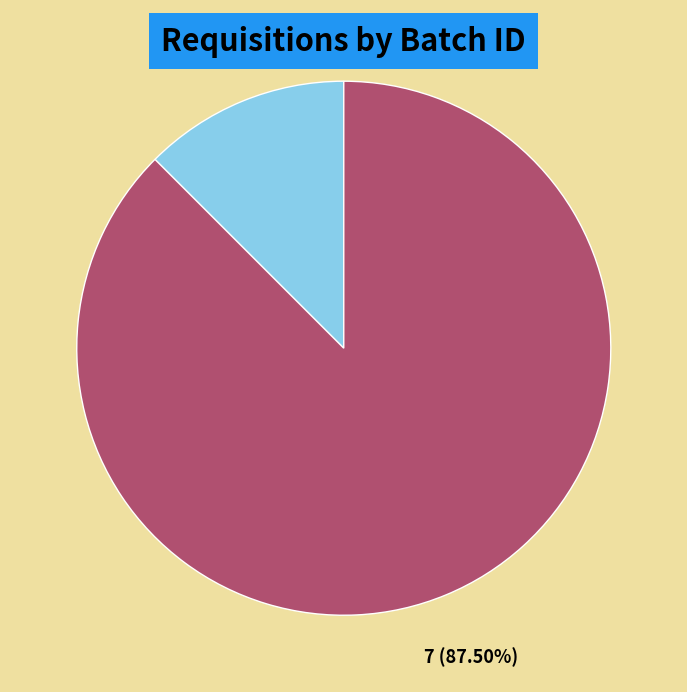

Does any single category account for the majority?

Yes